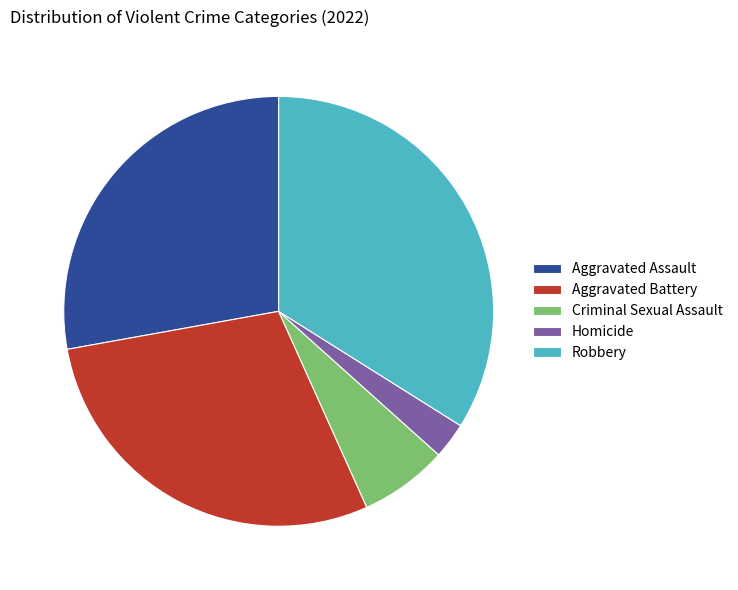

Does Criminal Sexual Assault represent more than half of the total?

No